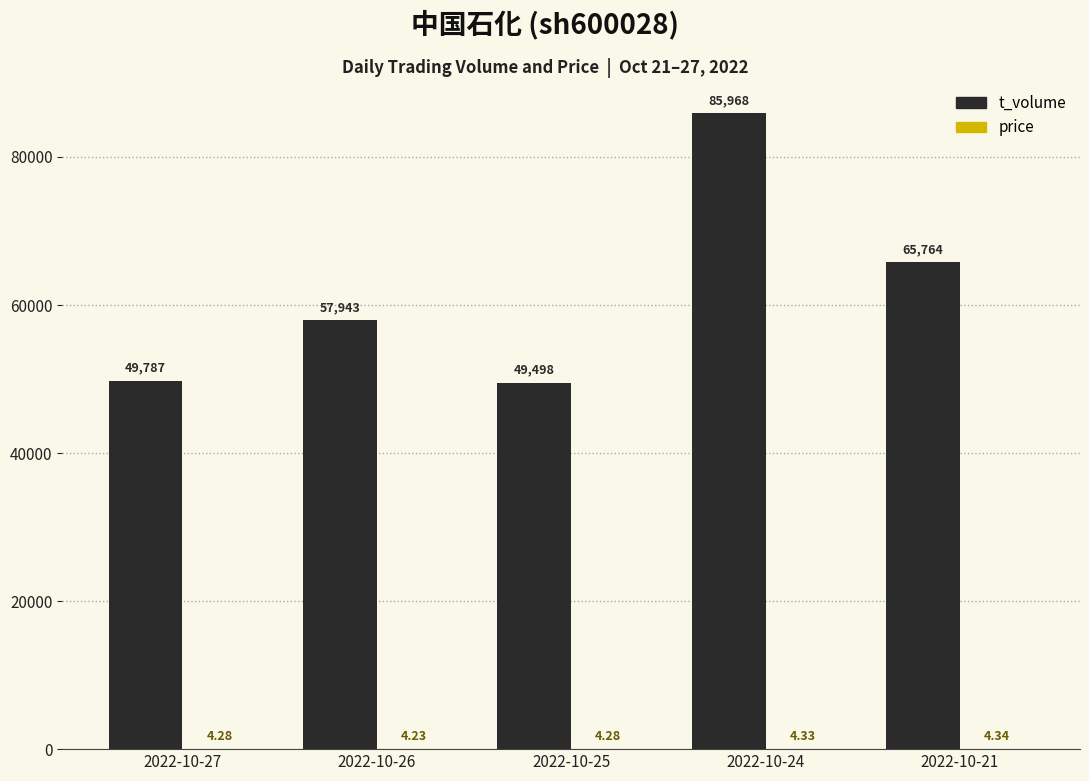

Which series has the largest total across all categories?

t_volume